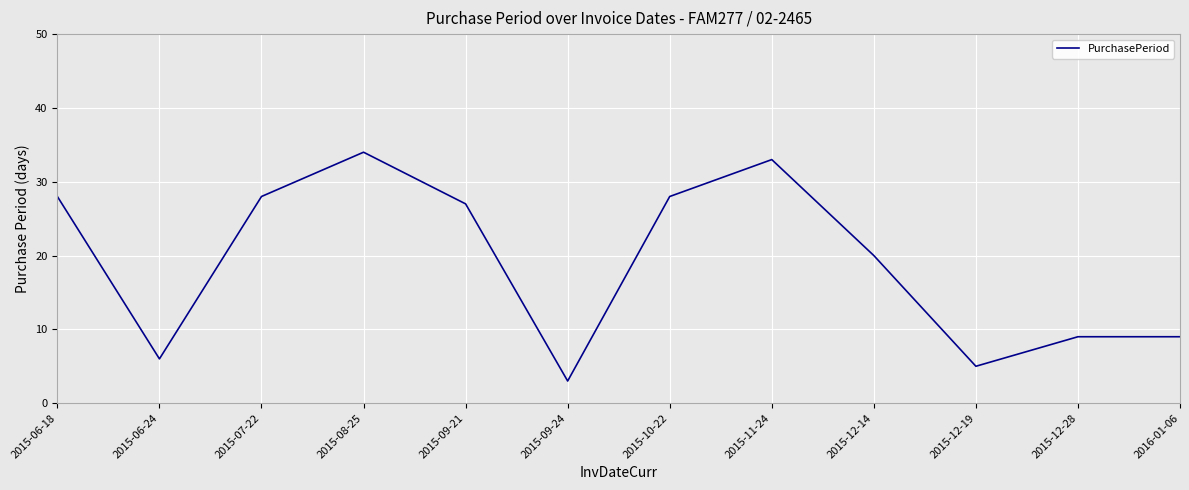

Read the value at 2015-12-14.

20